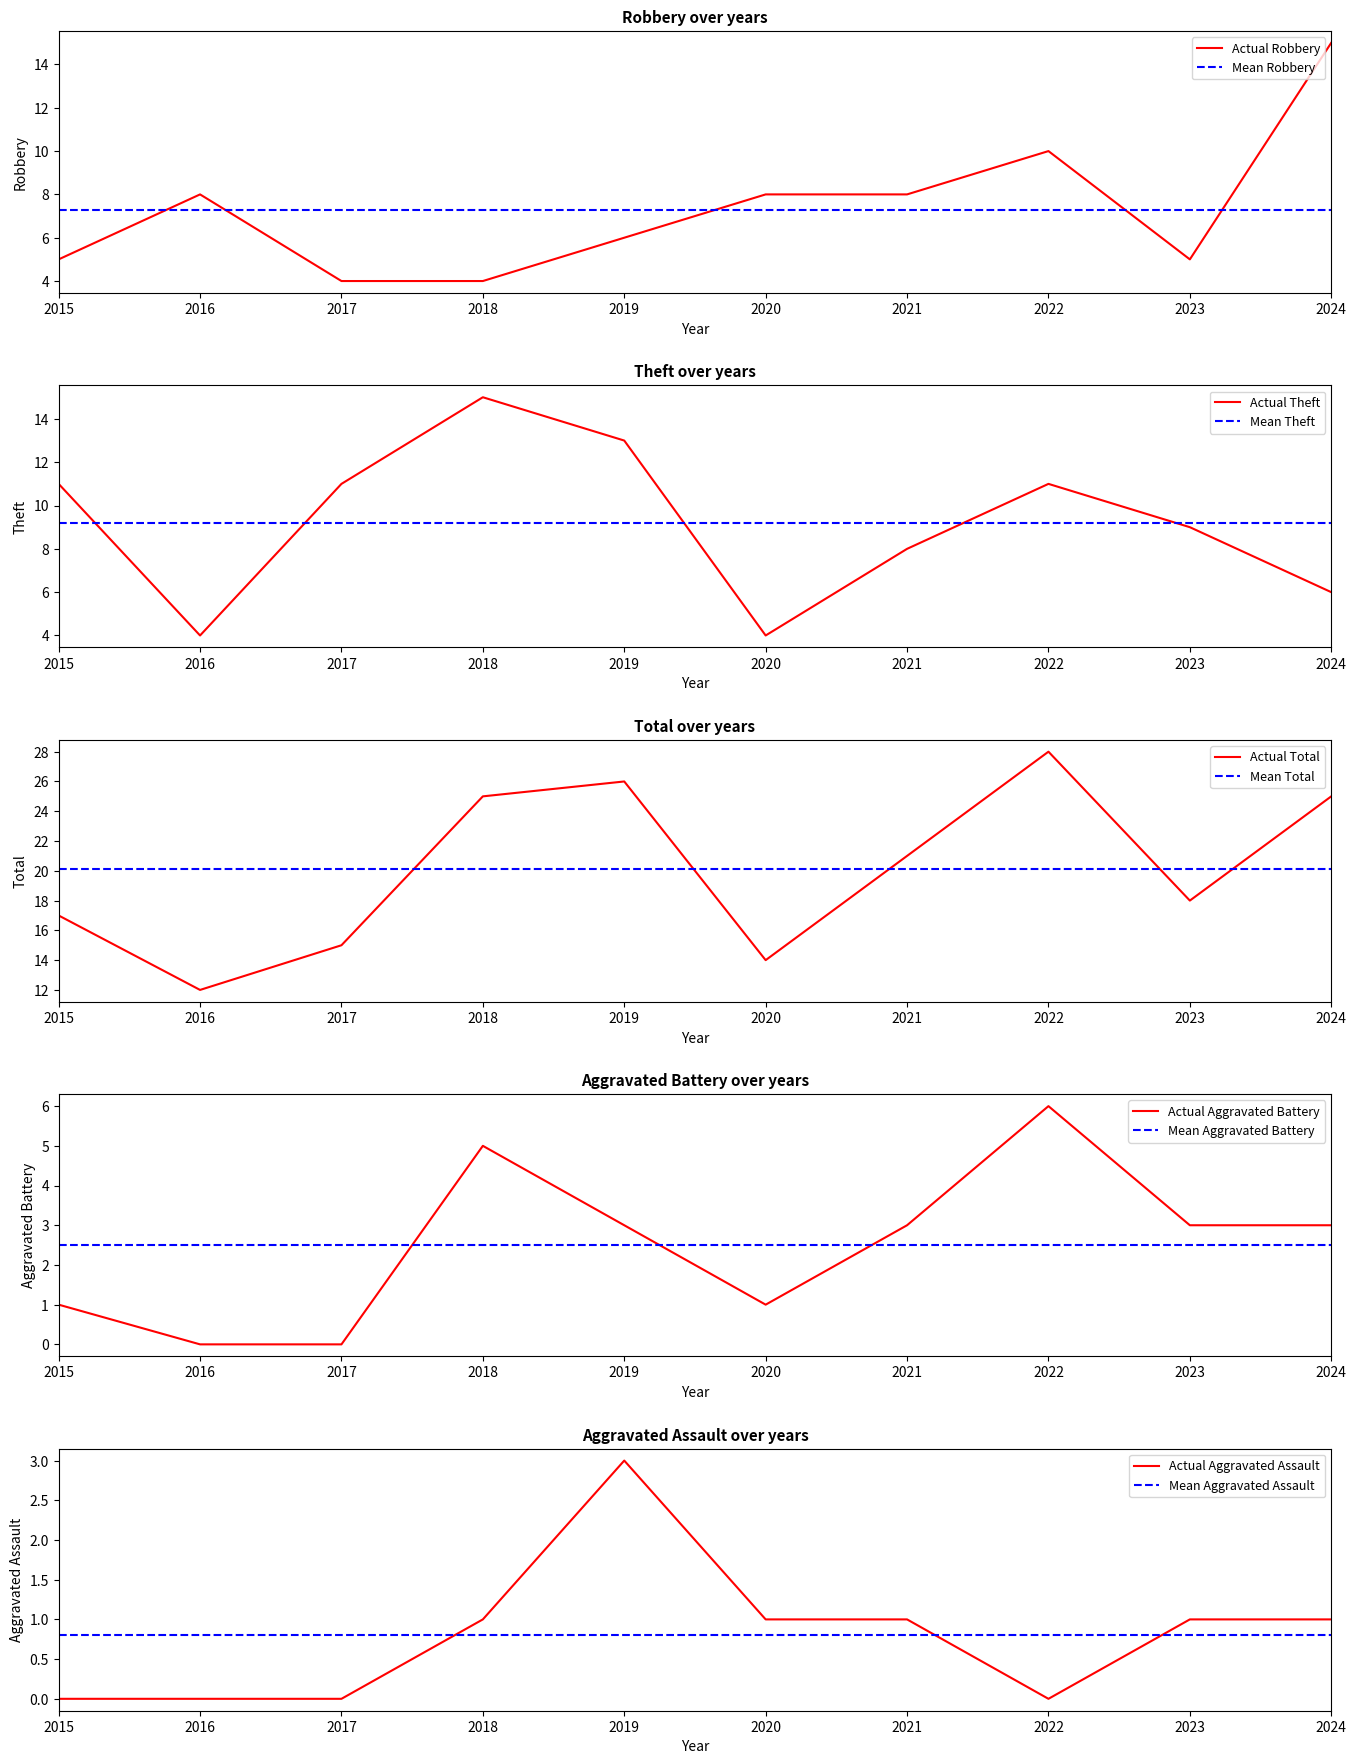

List the series in order of their peak value, lowest first.

Aggravated Assault, Aggravated Battery, Robbery, Theft, Total